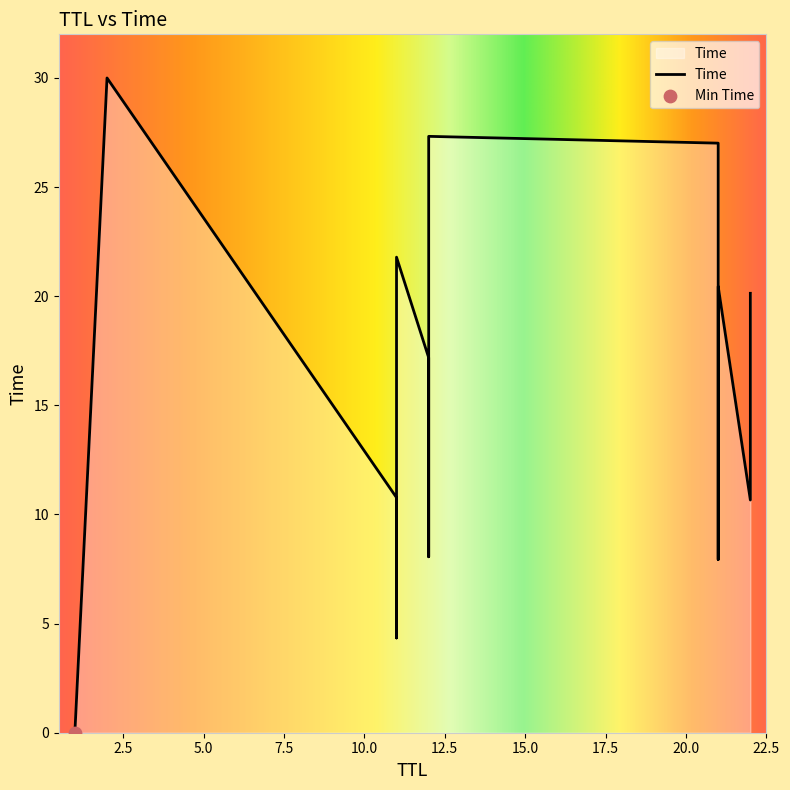

Between 22 and 12, which is larger?

12